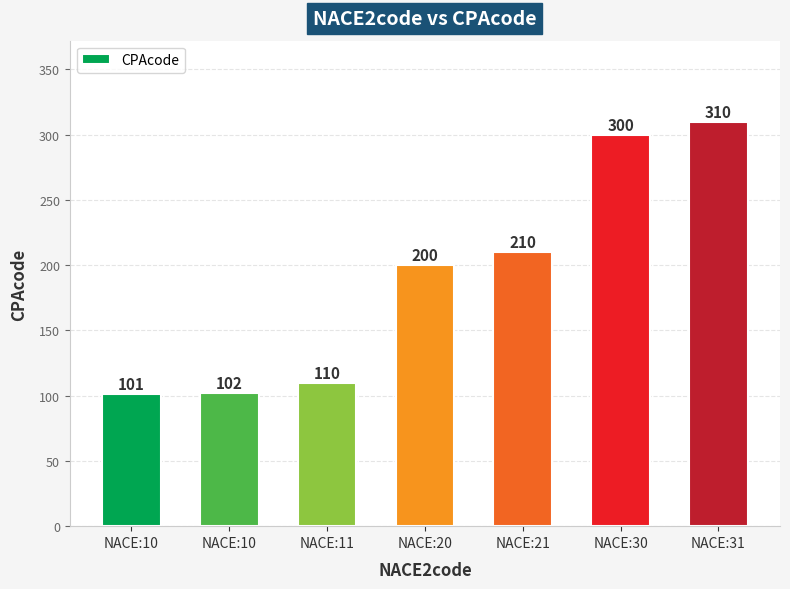

What is the ratio of the value at NACE:31 to the value at NACE:30?

1.0